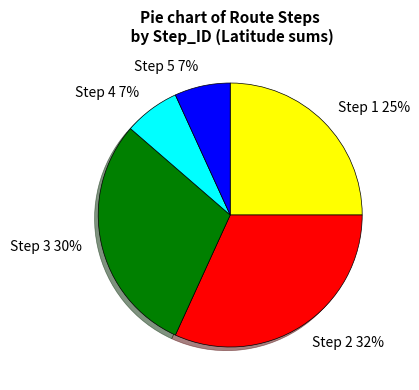

What percentage is the Step 1 slice, to the nearest percent?

25%